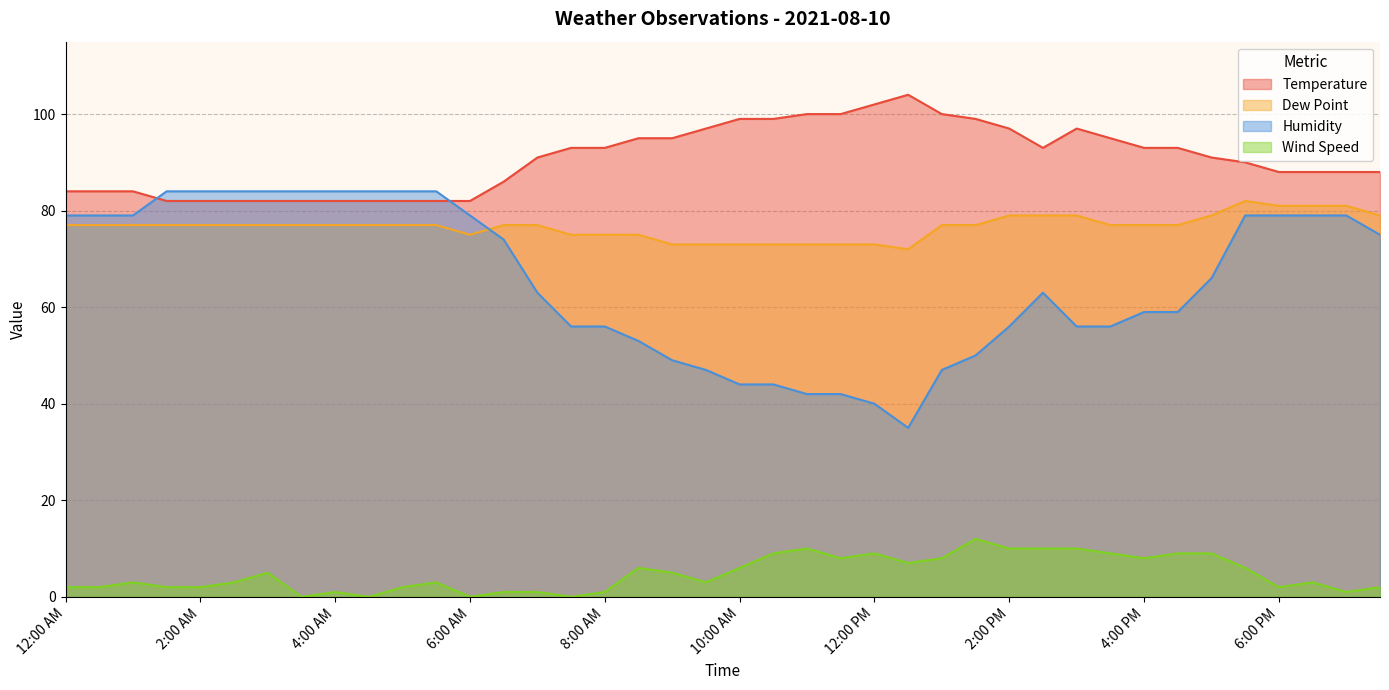

Where is the first local maximum for Dew Point?

5:30 PM